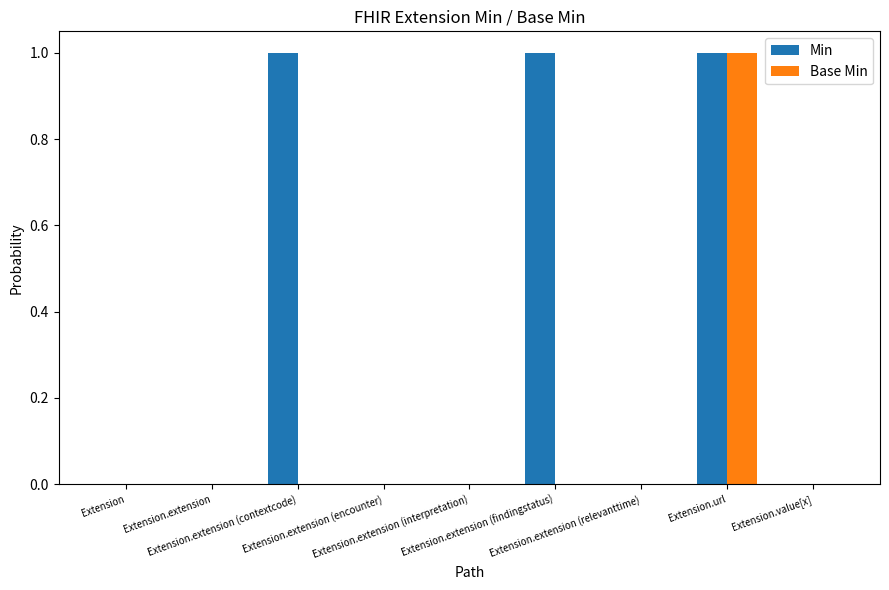

What is the sum of all Min values?

3